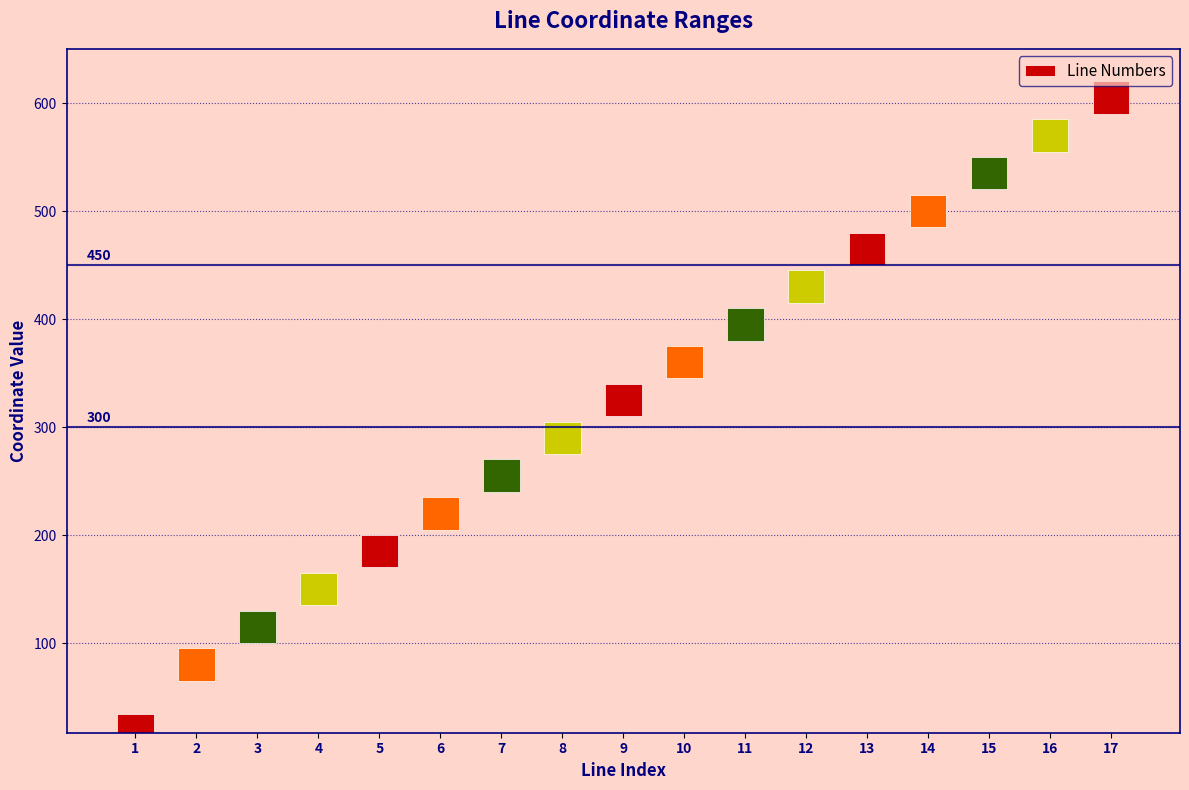

Between 9 and 2, which is larger?

9